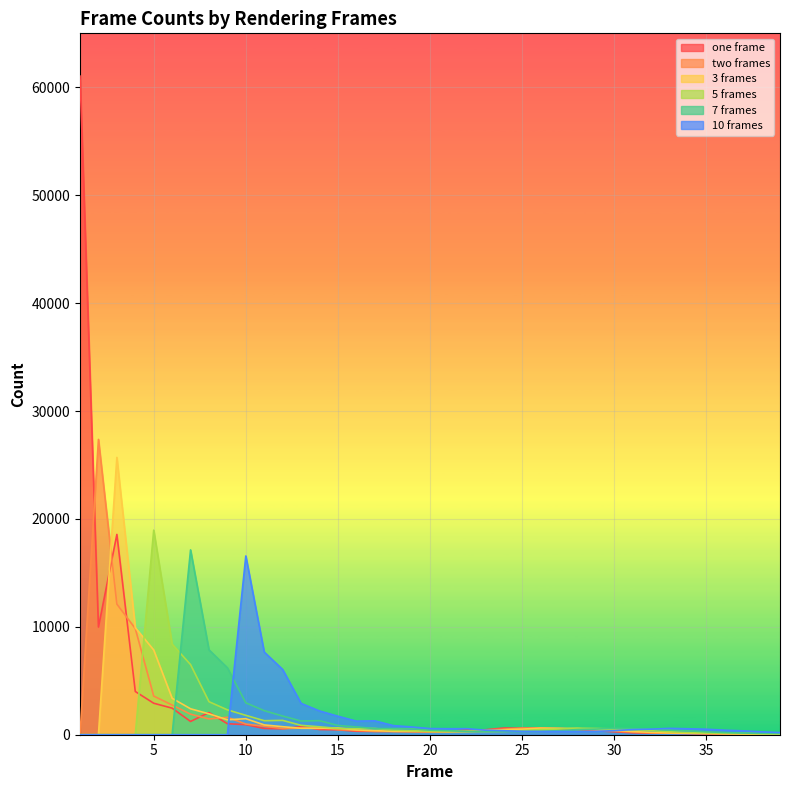

Reading left to right, what are all the values shown in this chart?

one frame: 1=61032	2=9981	3=18563	4=4006	5=2918	6=2462	7=1230	8=2058	9=1020	10=931	11=583	12=547	13=747	14=481	15=455	16=320	17=304	18=306	19=280	20=263	21=304	22=441	23=456	24=621	25=597	26=629	27=496	28=504	29=372	30=273	31=182	32=147	33=145	34=115	35=83	36=69	37=61	38=69	39=80
two frames: 1=0	2=27369	3=12105	4=9840	5=3582	6=2752	7=1903	8=1461	9=1617	10=989	11=788	12=571	13=608	14=651	15=472	16=402	17=314	18=305	19=297	20=274	21=278	22=341	23=446	24=502	25=614	26=608	27=582	28=499	29=454	30=334	31=237	32=169	33=146	34=134	35=103	36=78	37=66	38=64	39=72
3 frames: 1=0	2=0	3=25701	4=9920	5=7856	6=3378	7=2403	8=1936	9=1383	10=1483	11=909	12=744	13=596	14=591	15=617	16=444	17=385	18=313	19=301	20=292	21=279	22=295	23=355	24=466	25=515	26=616	27=590	28=570	29=477	30=419	31=303	32=219	33=165	34=141	35=124	36=97	37=75	38=67	39=67
5 frames: 1=0	2=0	3=0	4=0	5=18958	6=8394	7=6499	8=3061	9=2306	10=1796	11=1300	12=1328	13=871	14=735	15=582	16=567	17=575	18=427	19=375	20=309	21=299	22=297	23=292	24=309	25=372	26=477	27=521	28=604	29=575	30=538	31=441	32=376	33=278	34=208	35=157	36=132	37=116	38=92	39=75
7 frames: 1=0	2=0	3=0	4=0	5=0	6=0	7=17129	8=7866	9=6202	10=2954	11=2230	12=1732	13=1272	14=1302	15=857	16=723	17=572	18=558	19=564	20=422	21=372	22=310	23=302	24=301	25=297	26=313	27=376	28=478	29=520	30=595	31=560	32=519	33=426	34=364	35=270	36=202	37=153	38=129	39=115
10 frames: 1=0	2=0	3=0	4=0	5=0	6=0	7=0	8=0	9=0	10=16565	11=7662	12=6046	13=2905	14=2202	15=1716	16=1260	17=1287	18=849	19=718	20=569	21=555	22=561	23=421	24=373	25=311	26=303	27=302	28=298	29=314	30=376	31=477	32=516	33=588	34=552	35=511	36=420	37=359	38=266	39=200